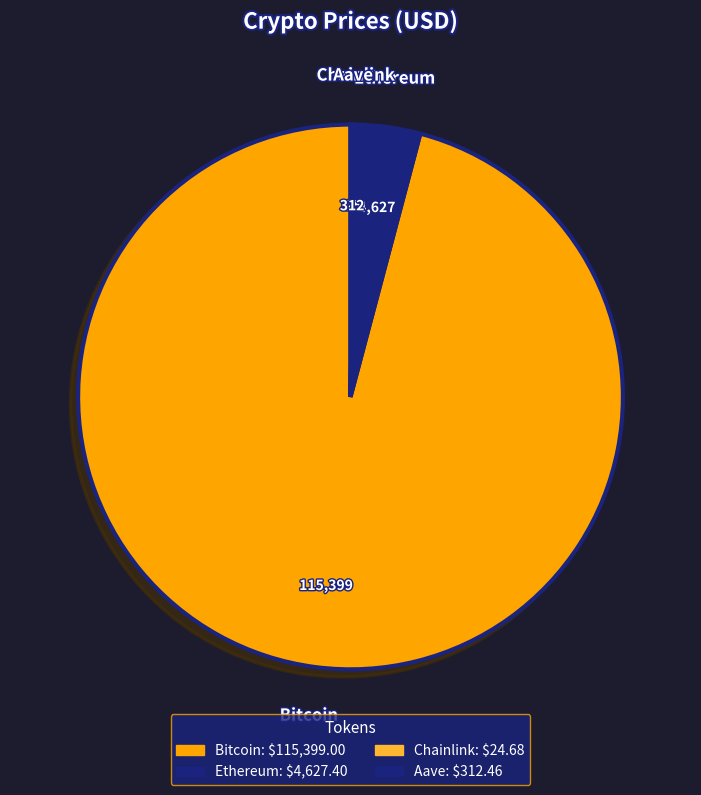

To the nearest percent, what percentage of the pie is Bitcoin?

96%